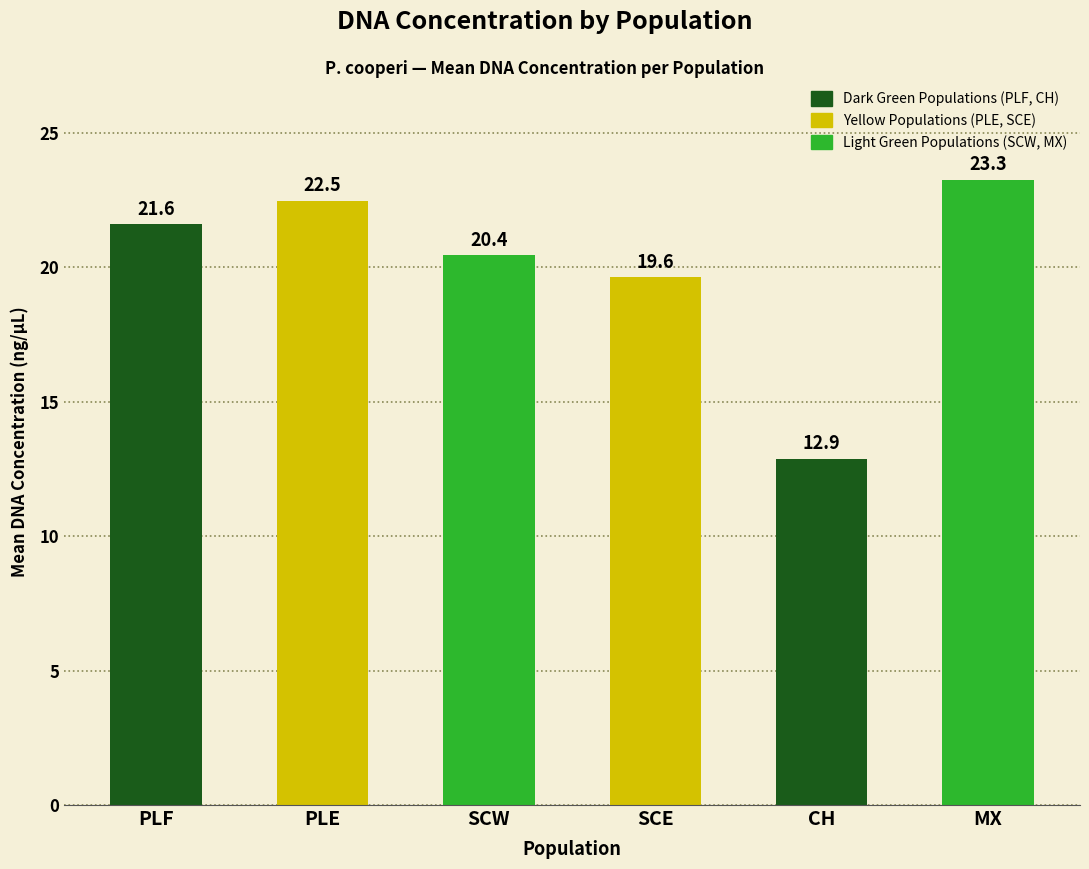

What is the value of the 6th bar from the left?

23.3